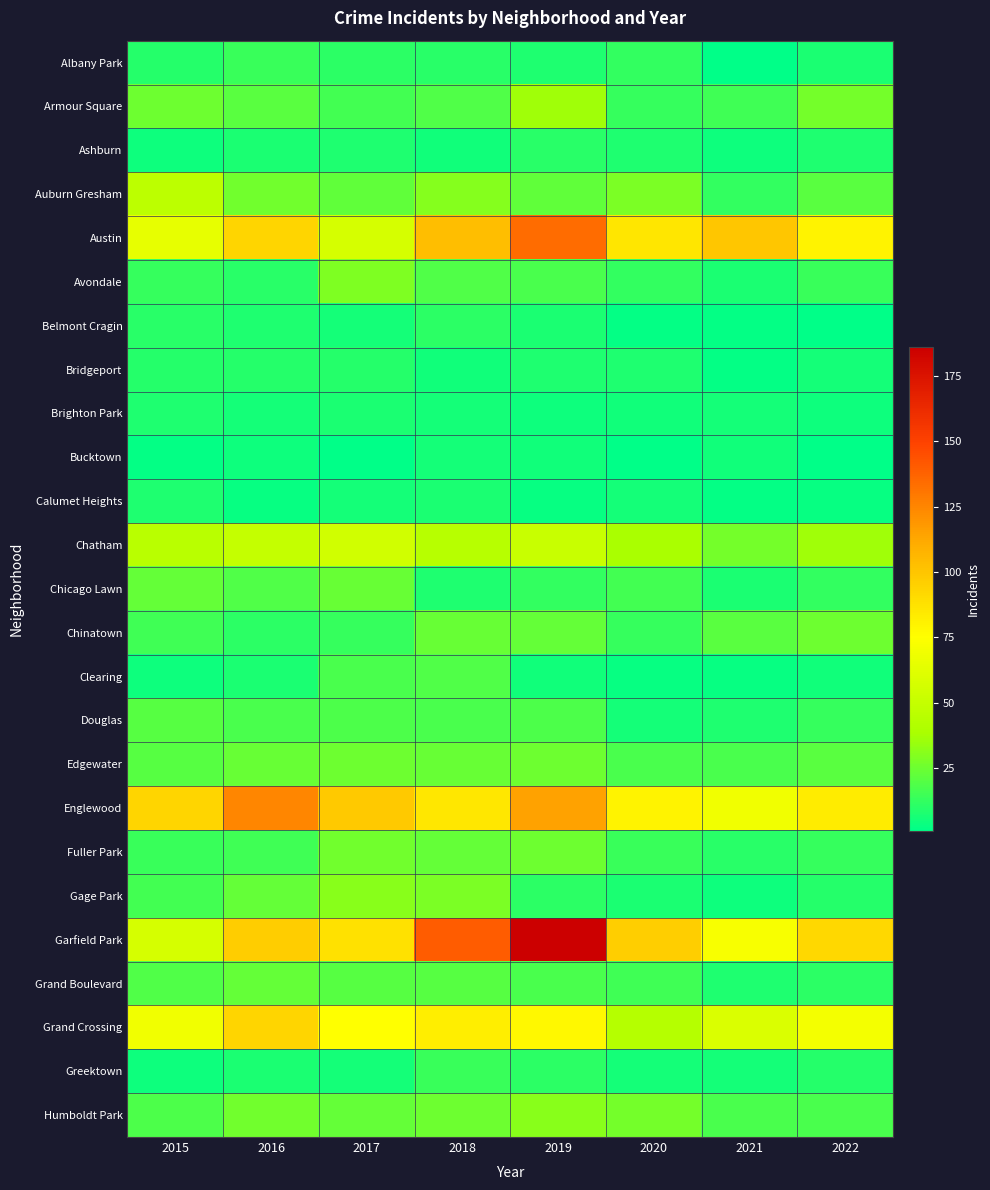

Rank the series at 2022 from highest to lowest value.

Garfield Park, Englewood, Austin, Grand Crossing, Chatham, Armour Square, Chinatown, Auburn Gresham, Edgewater, Humboldt Park, Avondale, Douglas, Fuller Park, Chicago Lawn, Grand Boulevard, Gage Park, Greektown, Ashburn, Albany Park, Bridgeport, Clearing, Brighton Park, Calumet Heights, Belmont Cragin, Bucktown